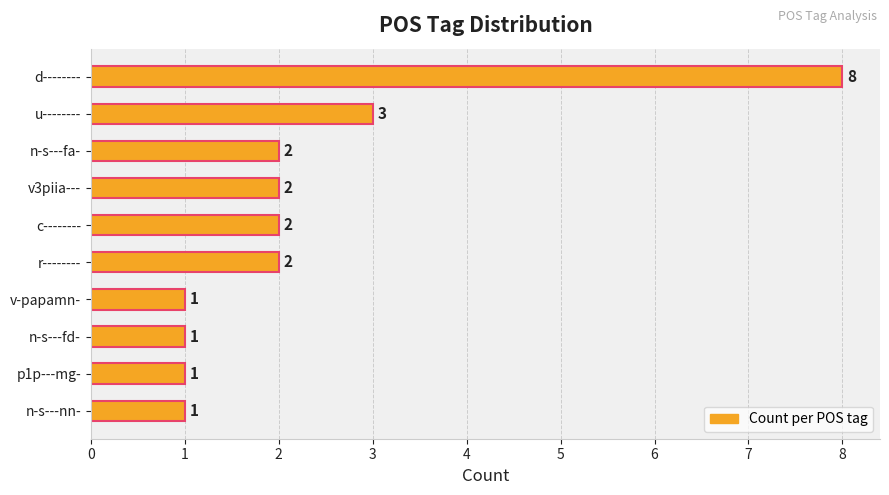

The value at n-s---fa- is 2. True or false?

True